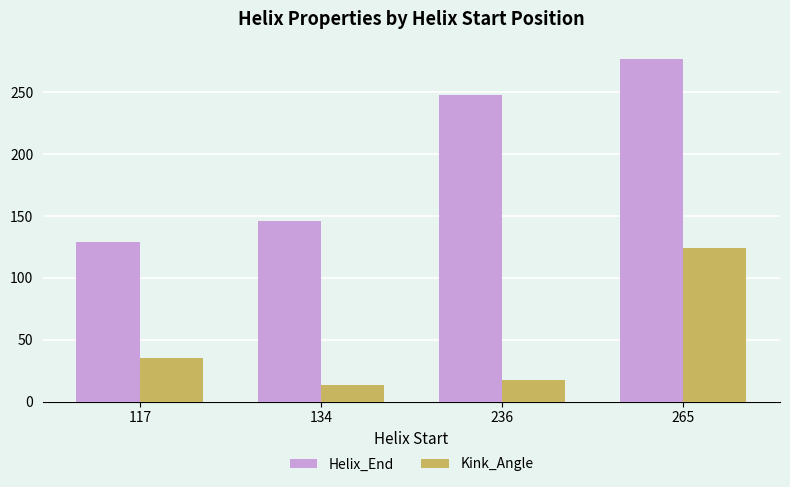

What is the highest value of the Helix_End series?

277.0